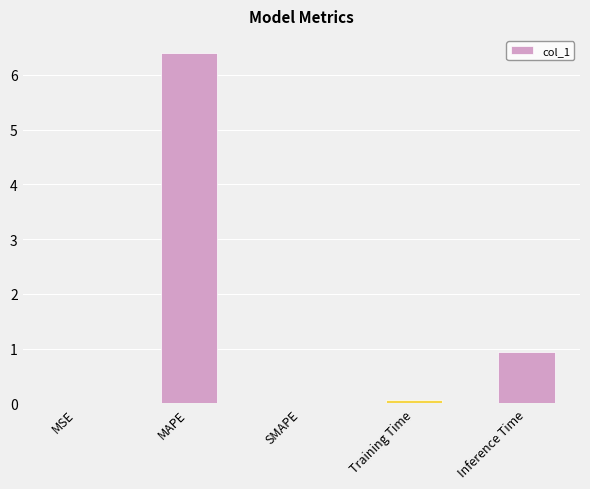

Between MAPE and Inference Time, which is larger?

MAPE